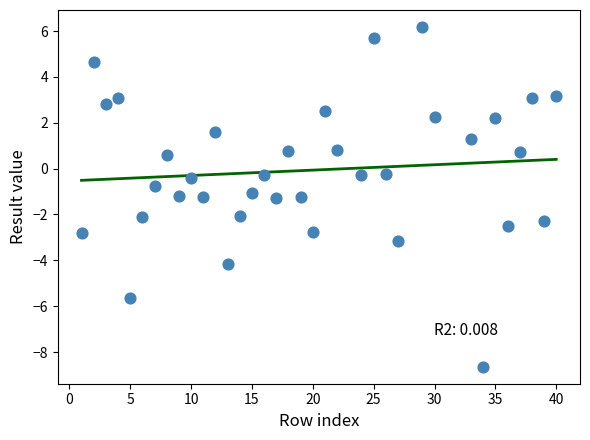

What is the range of X values (max minus min)?

39.0